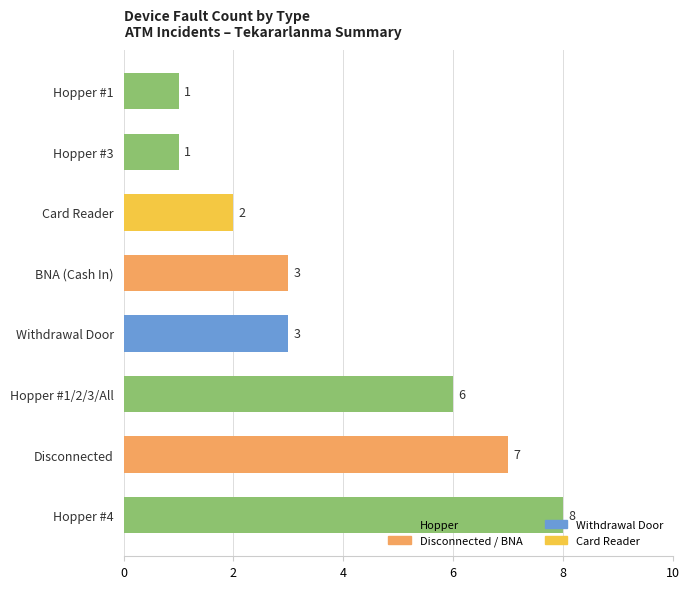

What is the difference between the values at Hopper #3 and Hopper #1/2/3/All?

5